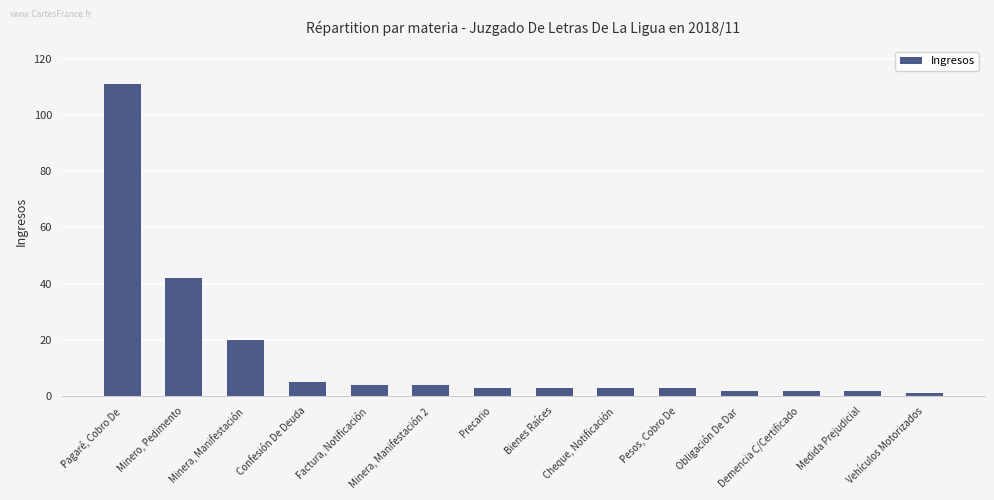

What is the greatest value displayed?

111